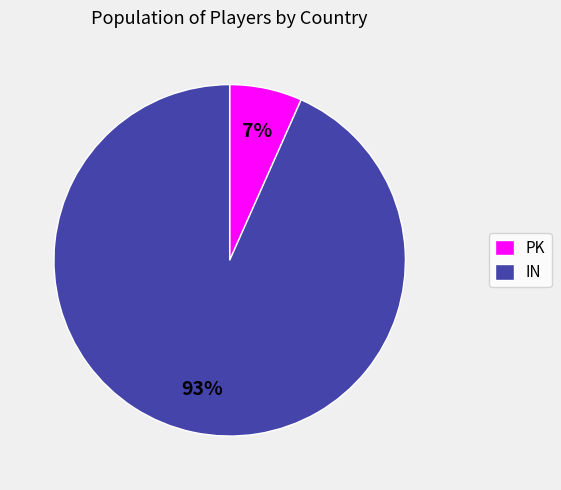

How many slices are in this pie chart?

2